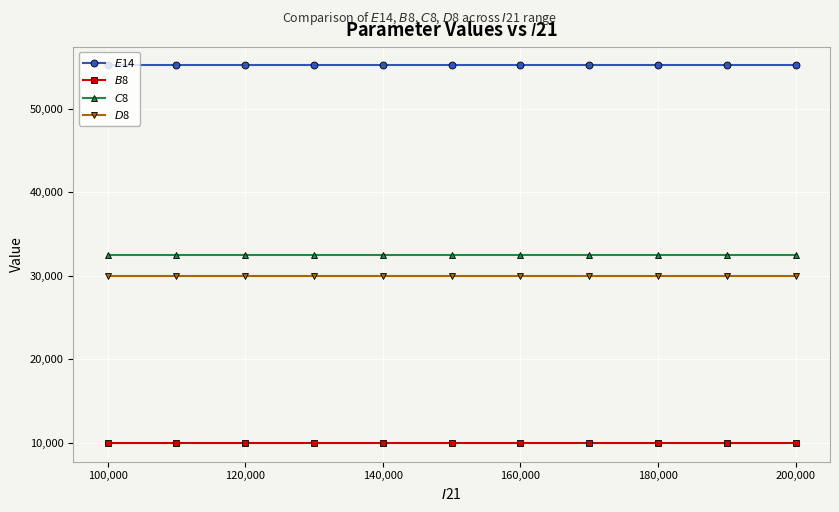

At how many categories does at least one series exceed 45628?

11